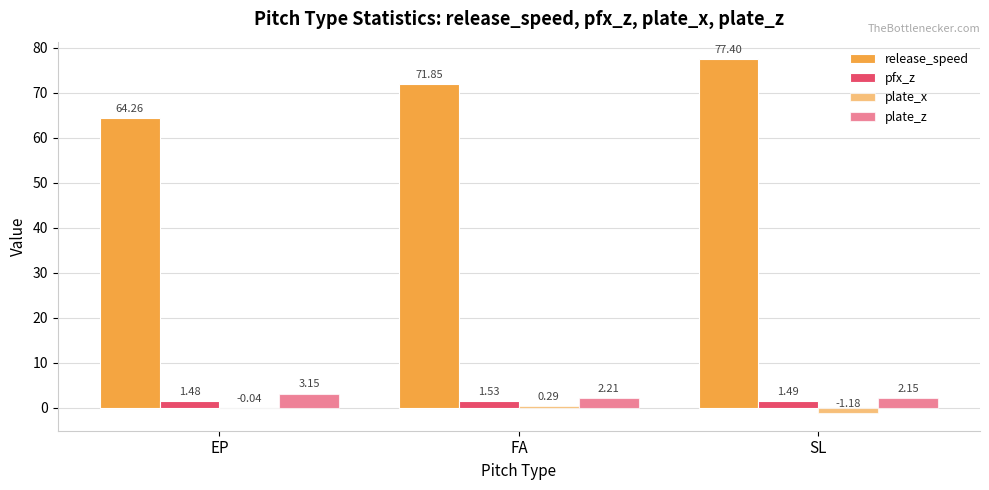

Does the chart contain stacked bars?

No